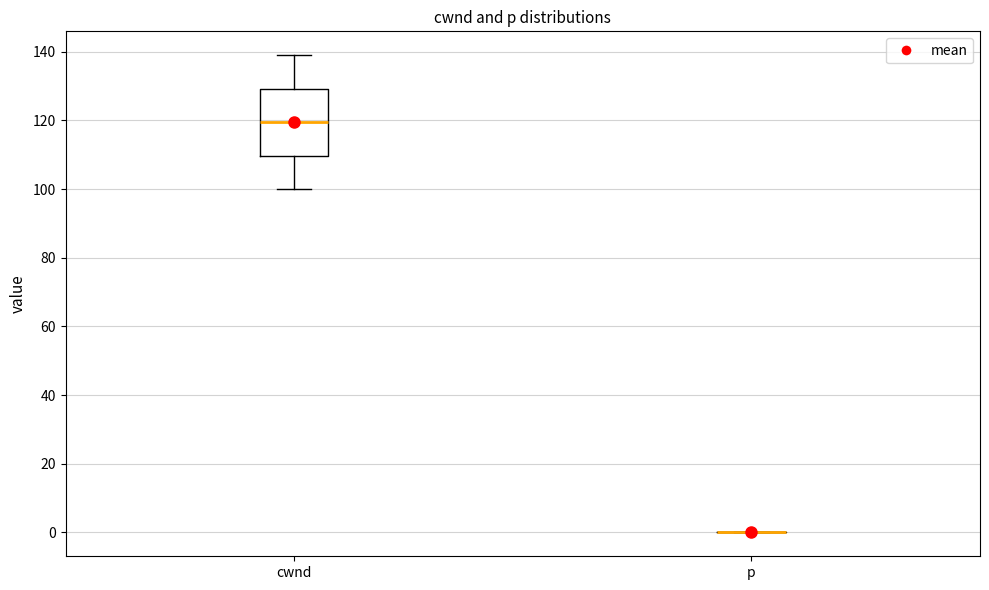

Comparing the boxes themselves (not the whiskers), which one is the tallest?

cwnd